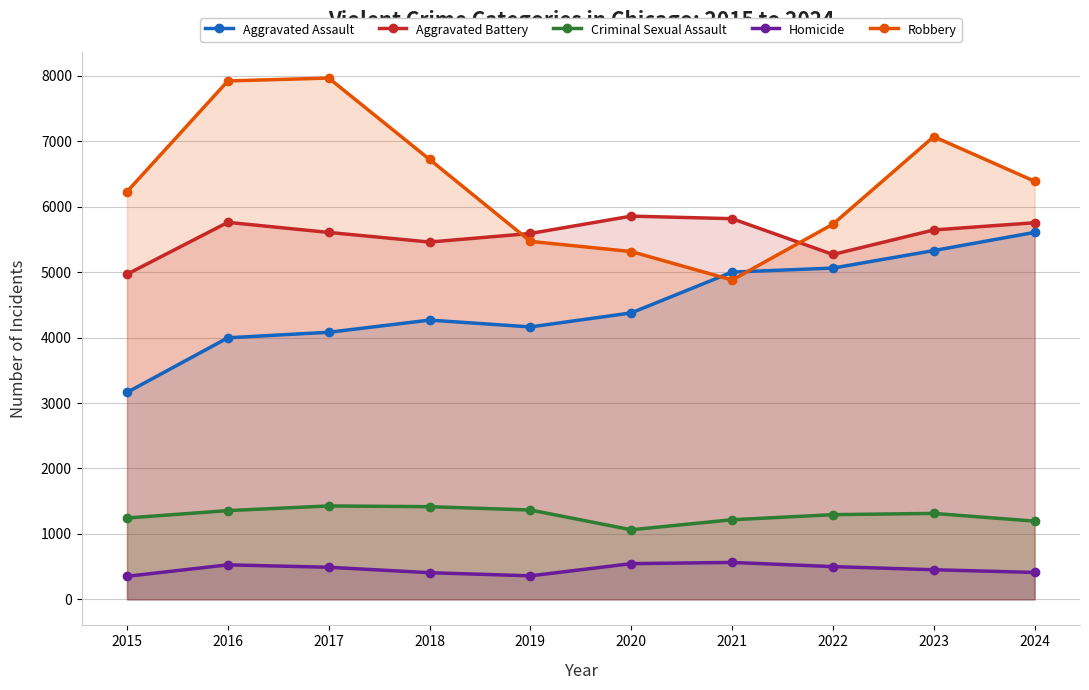

What is the average value of the Homicide series?

461